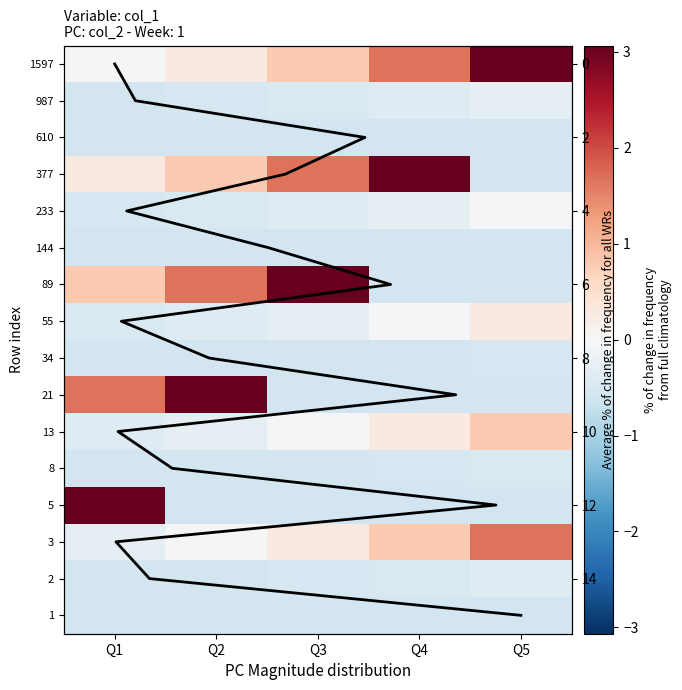

Where is 1597 nearest to the value 1?

Q3